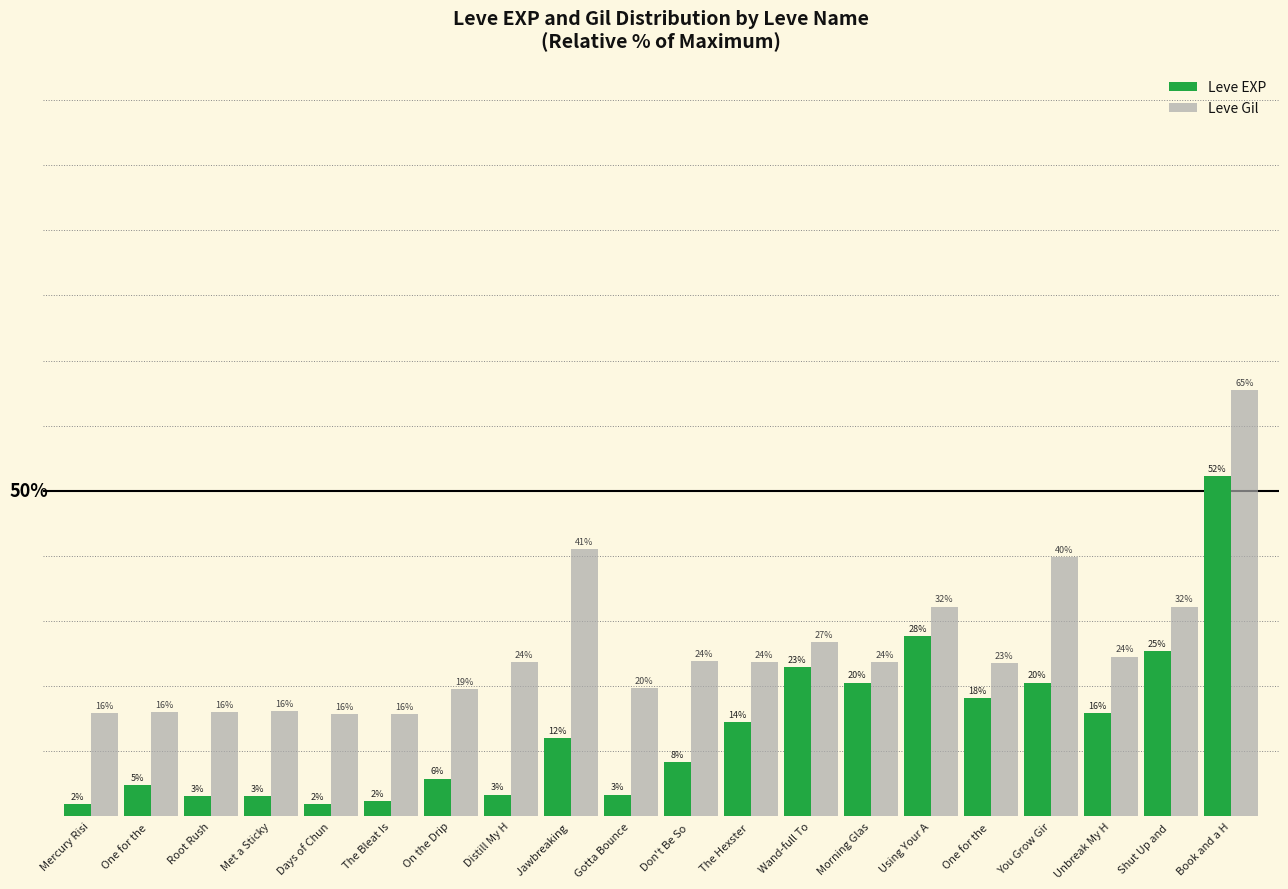

What is the label of the 9th bar from the left?

Jawbreaking 